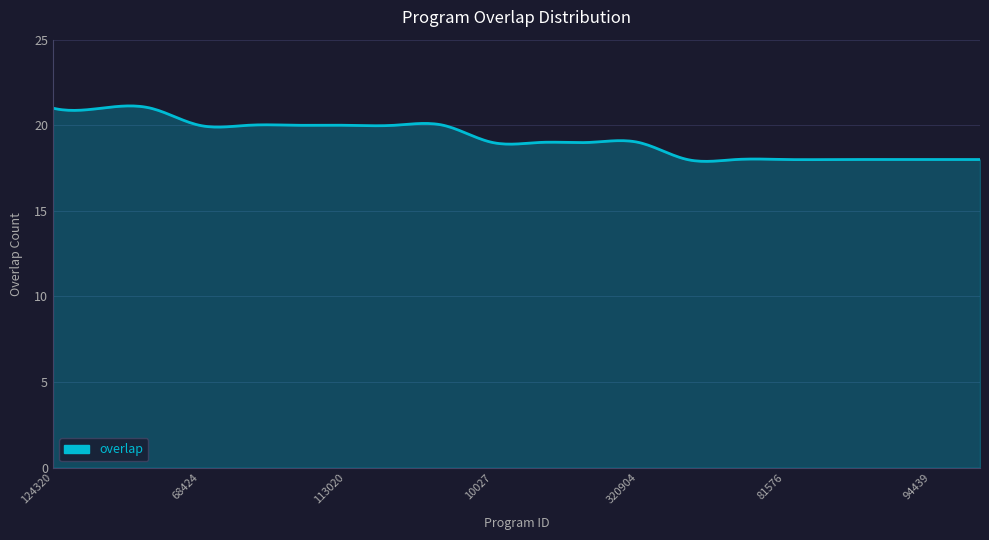

What is the difference between the maximum and minimum values?

3.2